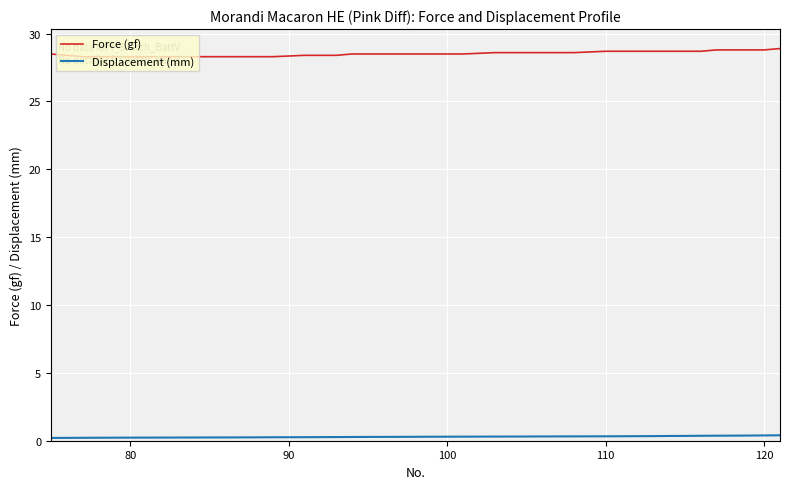

Which series has the largest total across all categories?

Force (gf)